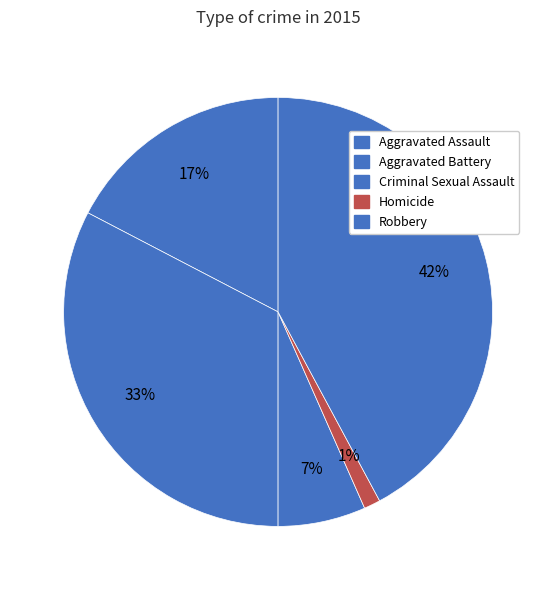

Count the number of slices in the pie.

5